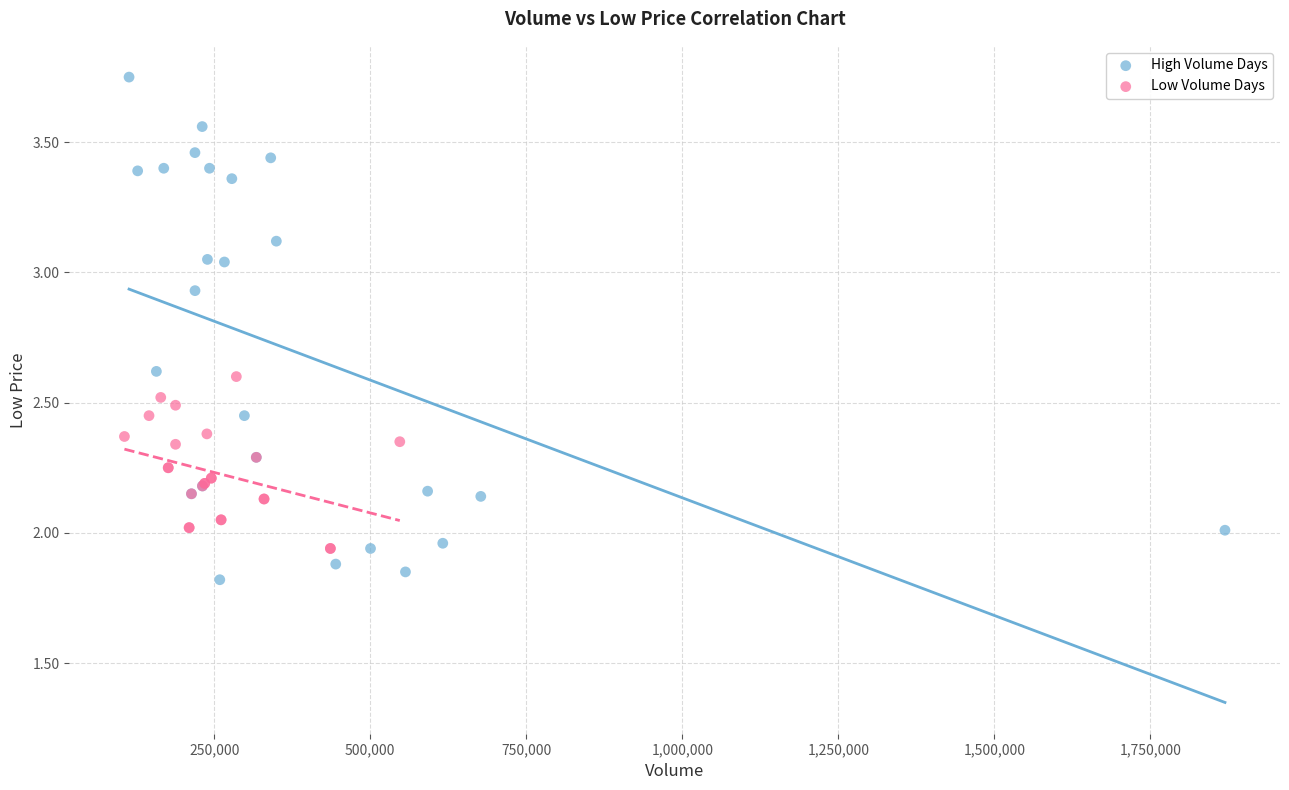

Which series reaches the maximum Y coordinate?

High Volume Days